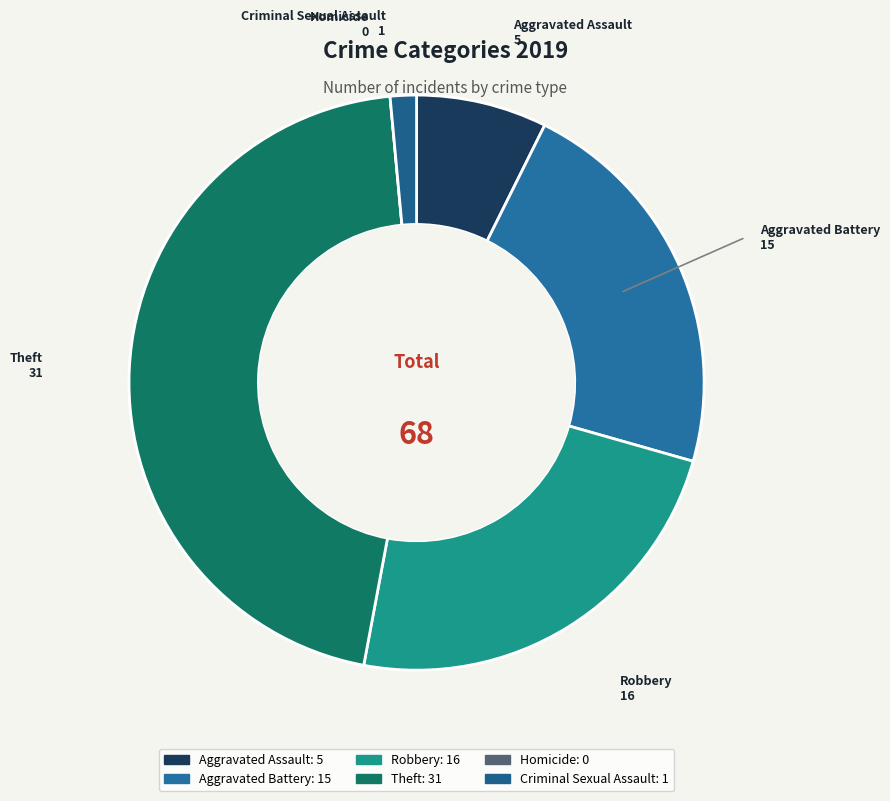

Is it true that Robbery is 24% of the pie?

True